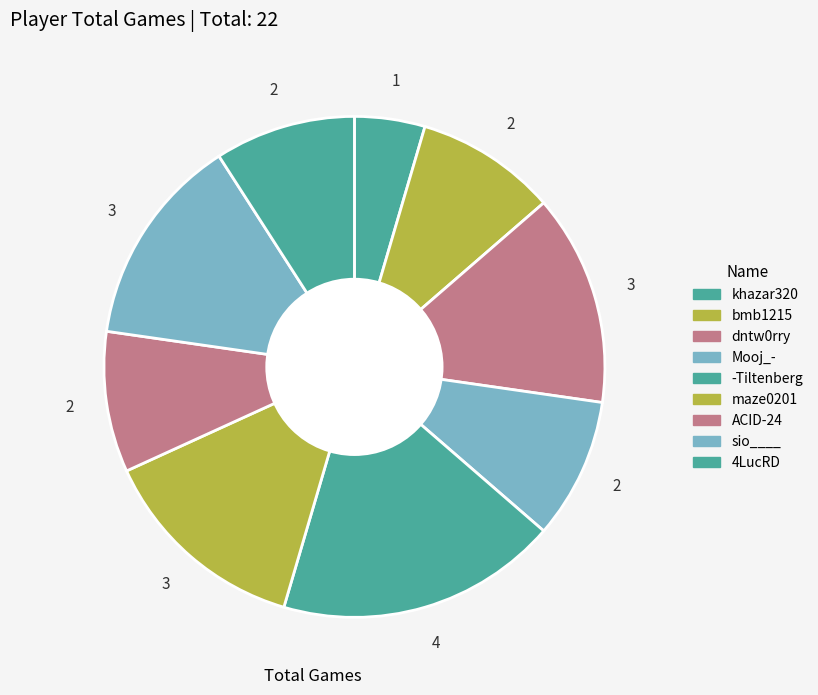

Is there any slice that represents more than half of the pie?

No